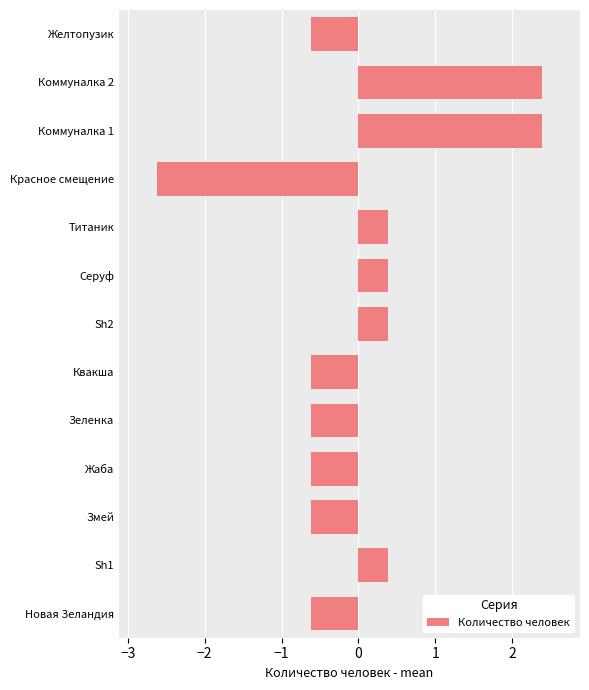

Reading bottom to top, list all the values displayed in this chart.

-0.6	0.4	-0.6	-0.6	-0.6	-0.6	0.4	0.4	0.4	-2.6	2.4	2.4	-0.6